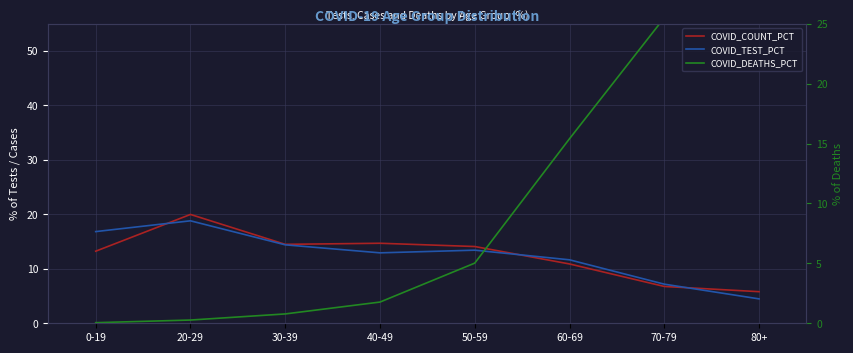

What are all the series names shown in the legend?

COVID_COUNT_PCT, COVID_TEST_PCT, COVID_DEATHS_PCT